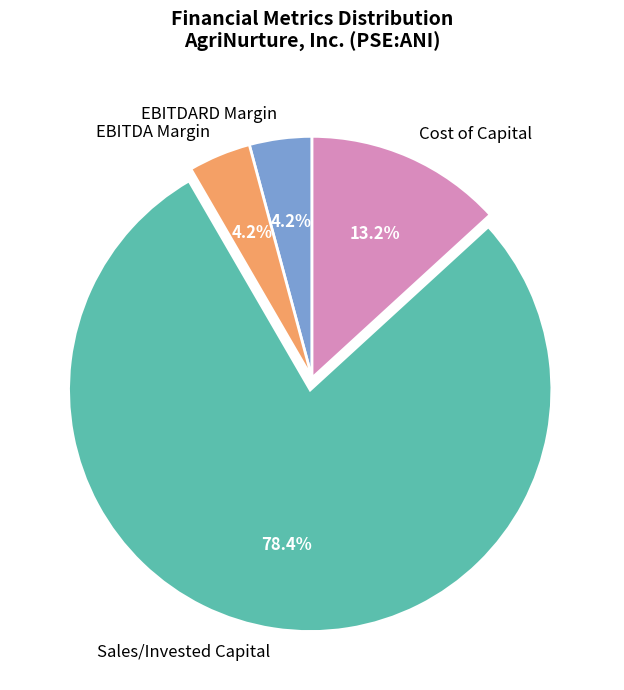

How many slices are in this pie chart?

4